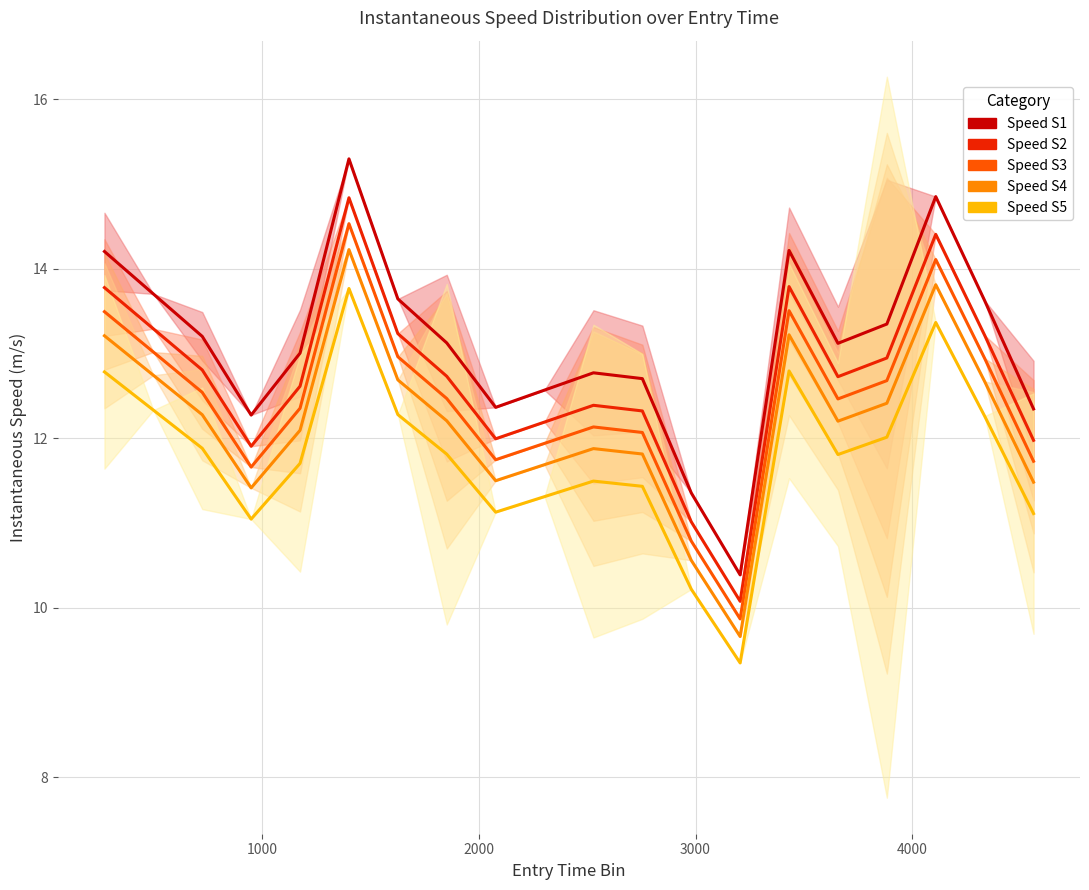

What is the minimum value shown in the chart?

9.3